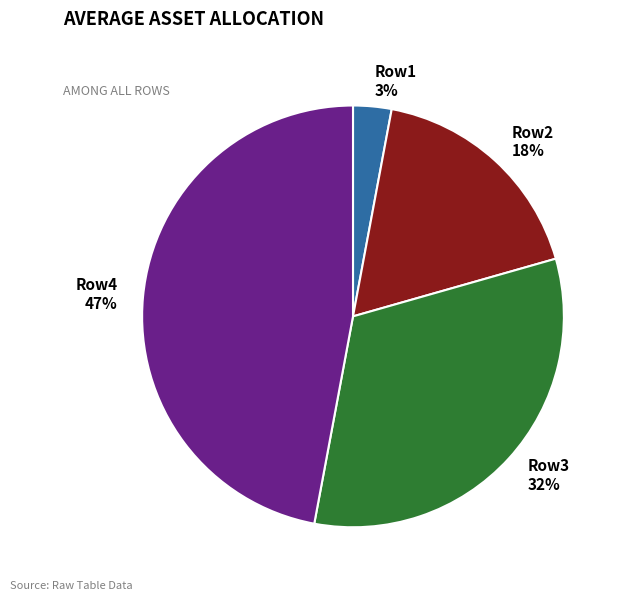

Count the number of slices in the pie.

4